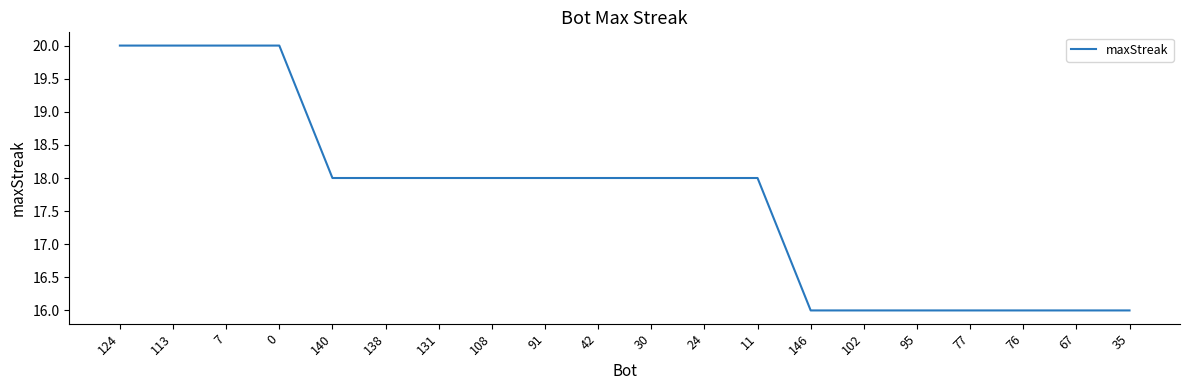

What is the minimum value shown in the chart?

16